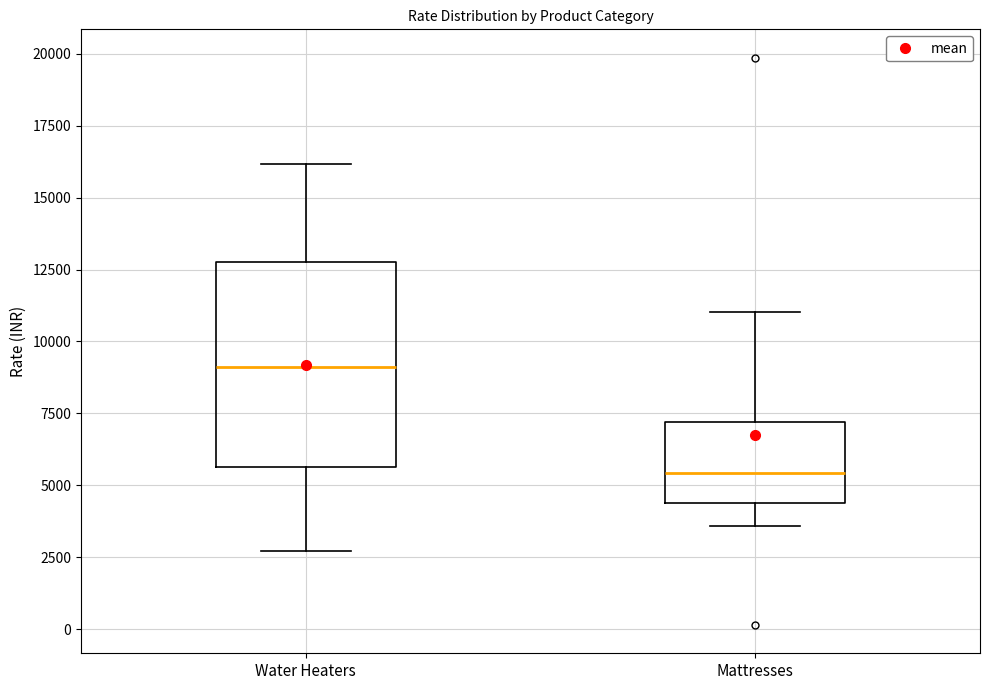

Reading left to right, read every box against the y-axis: the position of its median line, the range the box covers, and the ends of its whiskers. The values are not printed on the chart, so give them approximately, as read against the axis.

Water Heaters: median 9000, box 5500 to 12500, whiskers 2500 to 16000
Mattresses: median 5500, box 4500 to 7000, whiskers 3500 to 11000